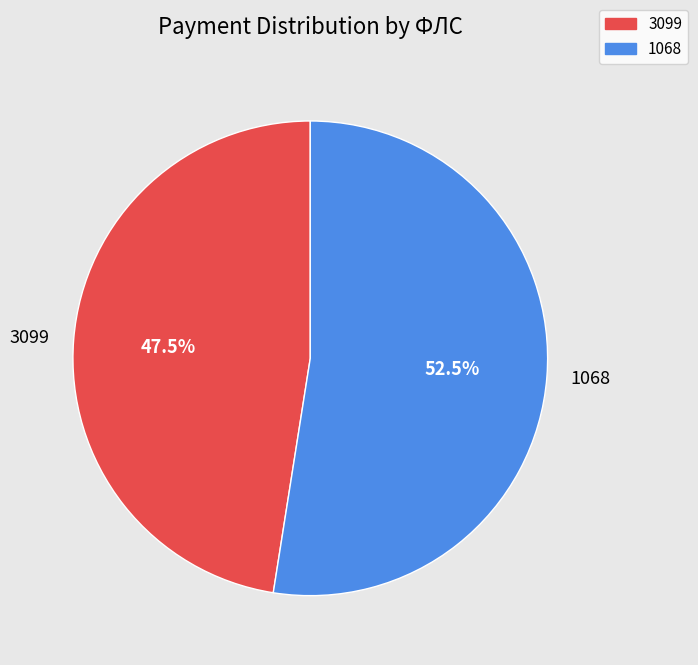

How many segments does this pie chart have?

2